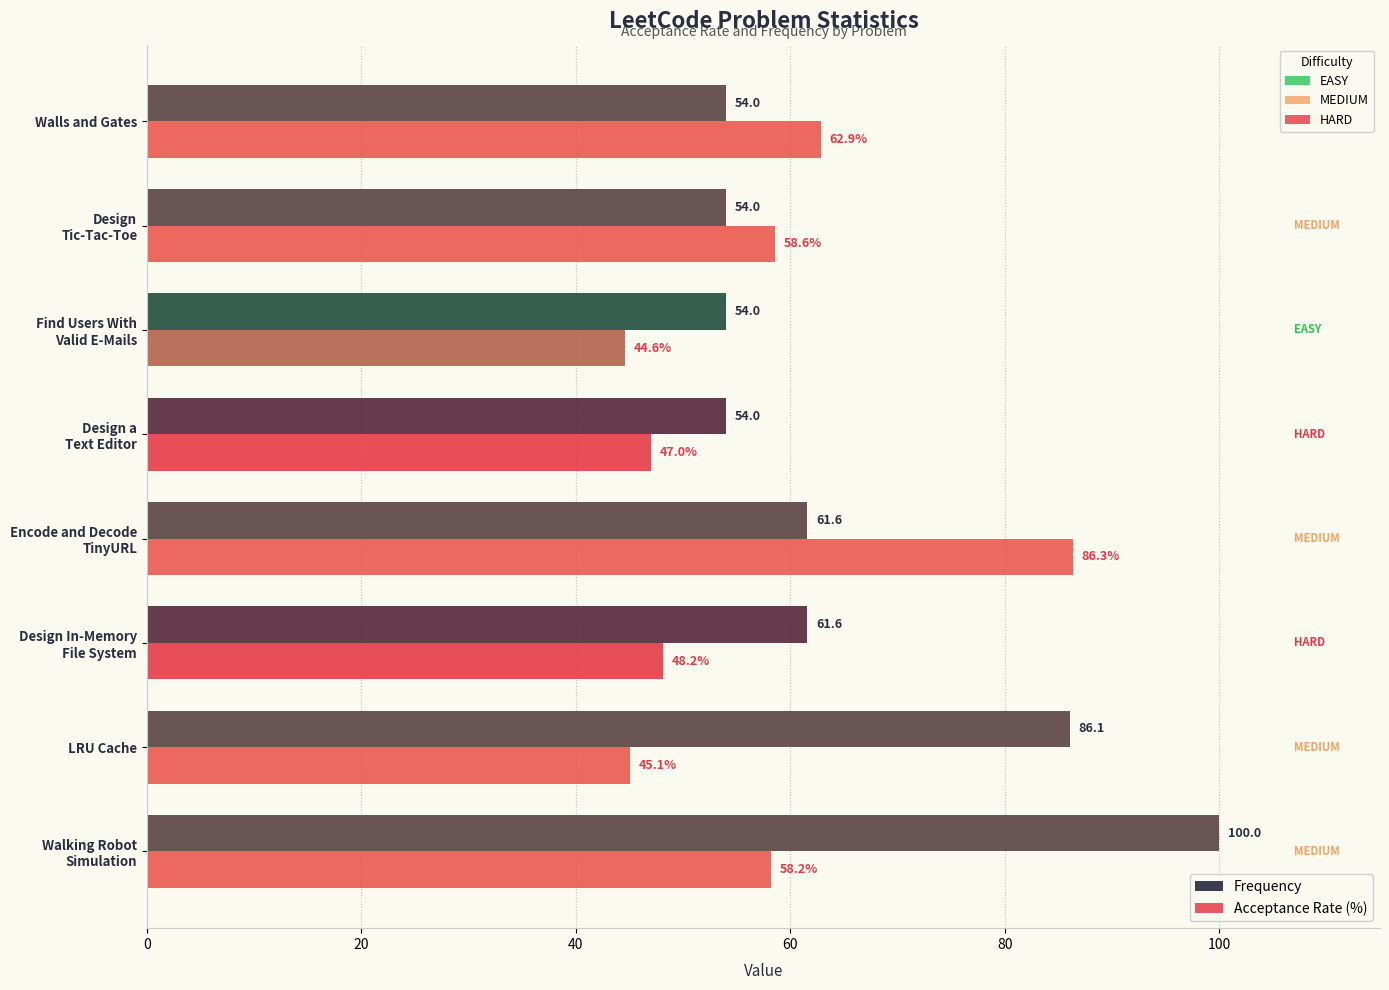

Is it true that Frequency equals 34.1 at LRU Cache?

False